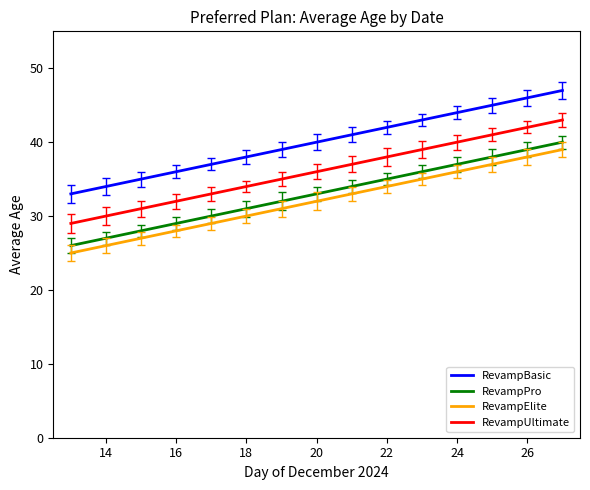

What is the difference between the maximum and minimum values in the RevampBasic series?

14